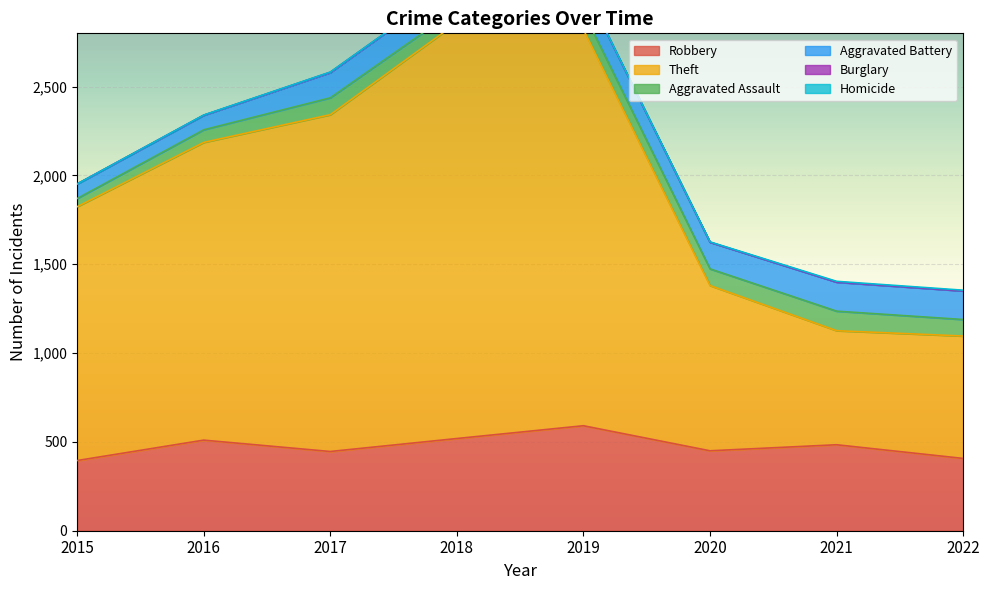

Between 2015 and 2017, which is larger?

2017